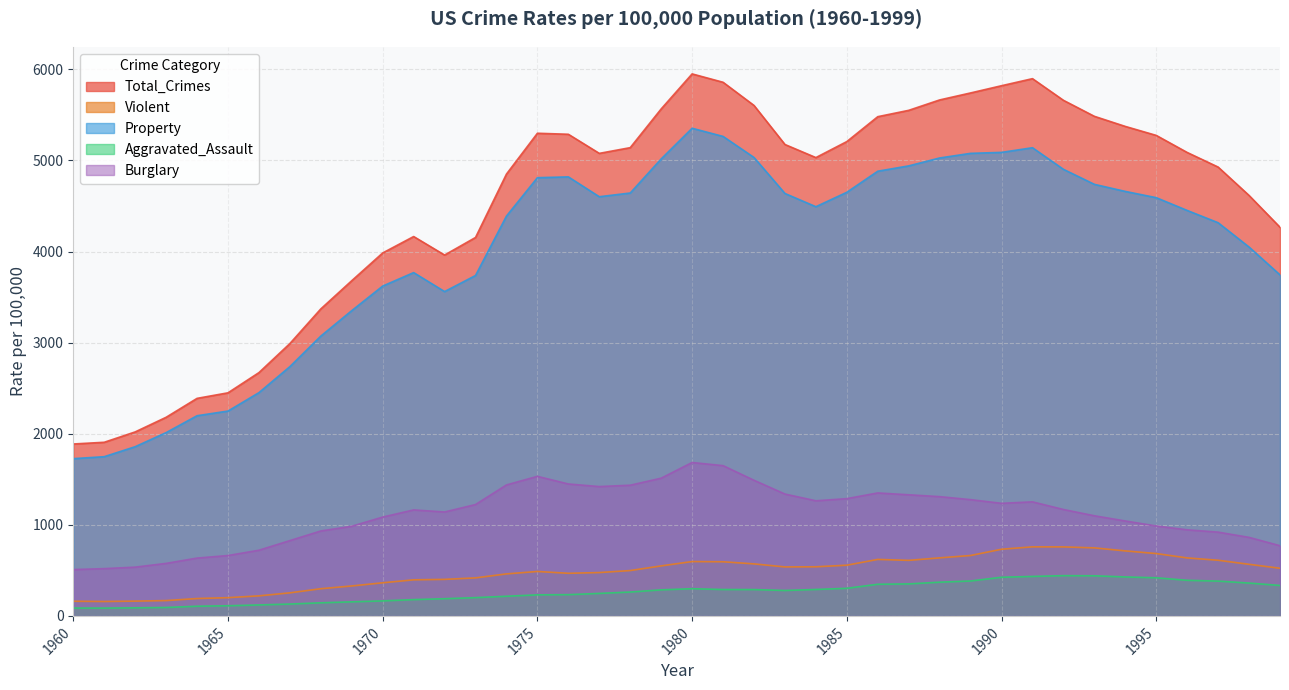

Reading right to left, extract all data points from this chart.

Total_Crimes: 1999=4266.5	1998=4615.5	1997=4927.3	1996=5087.6	1995=5274.9	1994=5373.5	1993=5484.4	1992=5660.2	1991=5897.8	1990=5820.3	1989=5741.0	1988=5664.2	1987=5550.0	1986=5480.4	1985=5207.1	1984=5031.3	1983=5175.0	1982=5603.7	1981=5858.2	1980=5950.0	1979=5565.5	1978=5140.4	1977=5077.6	1976=5287.3	1975=5298.5	1974=4850.4	1973=4154.4	1972=3961.4	1971=4164.7	1970=3984.5	1969=3680.0	1968=3370.2	1967=2989.7	1966=2670.8	1965=2449.0	1964=2388.1	1963=2180.3	1962=2019.8	1961=1906.1	1960=1887.2
Violent: 1999=523.0	1998=566.4	1997=611.0	1996=636.6	1995=684.5	1994=713.6	1993=746.8	1992=757.5	1991=758.1	1990=731.8	1989=663.1	1988=637.2	1987=609.7	1986=620.1	1985=556.6	1984=539.2	1983=537.7	1982=571.1	1981=594.3	1980=596.6	1979=548.9	1978=497.8	1977=475.9	1976=467.8	1975=487.8	1974=461.1	1973=417.4	1972=401.0	1971=396.0	1970=363.5	1969=328.7	1968=298.4	1967=253.2	1966=220.0	1965=200.2	1964=190.6	1963=168.2	1962=162.3	1961=158.1	1960=160.9
Property: 1999=3743.6	1998=4049.1	1997=4316.3	1996=4451.0	1995=4591.3	1994=4660.0	1993=4737.7	1992=4902.7	1991=5139.7	1990=5088.5	1989=5077.9	1988=5027.1	1987=4940.3	1986=4881.8	1985=4650.5	1984=4492.1	1983=4637.3	1982=5032.5	1981=5263.8	1980=5353.3	1979=5016.6	1978=4642.5	1977=4601.7	1976=4819.5	1975=4810.7	1974=4389.3	1973=3737.0	1972=3560.4	1971=3768.8	1970=3621.0	1969=3351.3	1968=3071.8	1967=2736.5	1966=2450.9	1965=2248.8	1964=2197.5	1963=2012.1	1962=1857.5	1961=1747.9	1960=1726.3
Aggravated_Assault: 1999=334.3	1998=360.5	1997=382.1	1996=390.9	1995=418.3	1994=427.6	1993=440.3	1992=441.8	1991=433.3	1990=424.1	1989=383.4	1988=370.2	1987=351.3	1986=347.4	1985=302.9	1984=290.2	1983=279.2	1982=289.1	1981=289.7	1980=298.5	1979=286.0	1978=262.1	1977=247.0	1976=233.2	1975=231.1	1974=215.8	1973=200.5	1972=188.8	1971=178.8	1970=164.8	1969=154.5	1968=143.8	1967=130.2	1966=120.3	1965=111.3	1964=106.2	1963=92.4	1962=88.6	1961=85.7	1960=86.1
Burglary: 1999=770.4	1998=862.0	1997=919.6	1996=945.0	1995=987.1	1994=1042.0	1993=1099.2	1992=1168.2	1991=1252.0	1990=1235.9	1989=1276.3	1988=1309.2	1987=1329.6	1986=1349.8	1985=1287.3	1984=1263.7	1983=1337.7	1982=1488.8	1981=1649.5	1980=1684.1	1979=1511.9	1978=1434.6	1977=1419.8	1976=1448.2	1975=1532.1	1974=1437.7	1973=1222.5	1972=1140.8	1971=1163.5	1970=1084.9	1969=984.1	1968=932.3	1967=826.6	1966=721.0	1965=662.7	1964=634.7	1963=576.4	1962=535.2	1961=518.9	1960=508.6